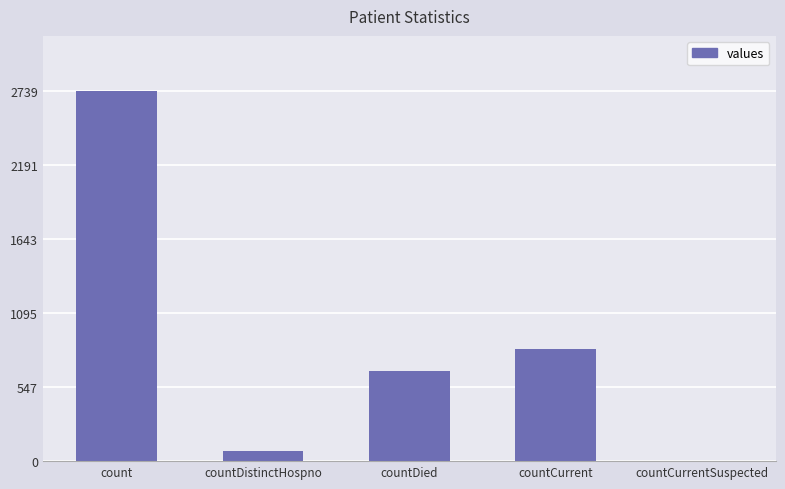

Reading left to right, extract all data points from this chart.

count=2739	countDistinctHospno=74	countDied=665	countCurrent=834	countCurrentSuspected=0